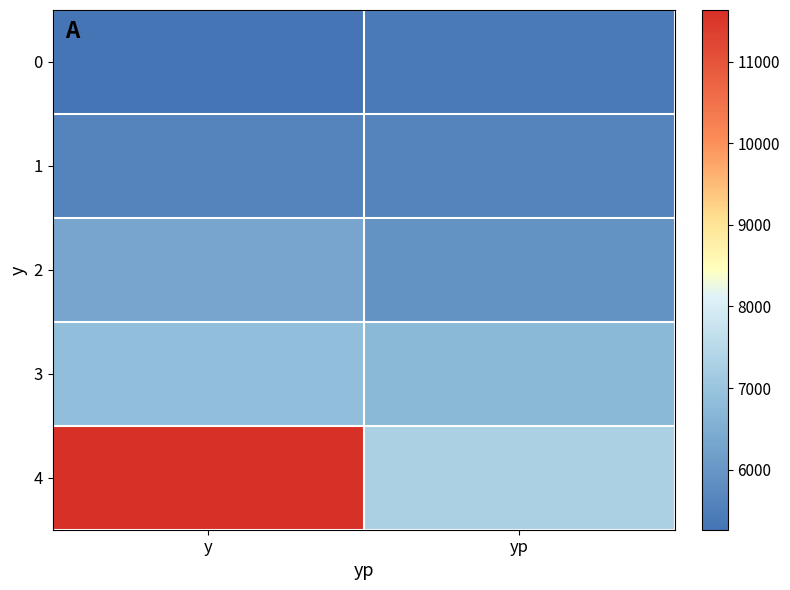

Reading right to left, what are all the values shown in this chart?

0: yp=5391.7	y=5263.5
1: yp=5587.6	y=5595.9
2: yp=5920.5	y=6329.9
3: yp=6730.5	y=6867.5
4: yp=7287.3	y=11633.2